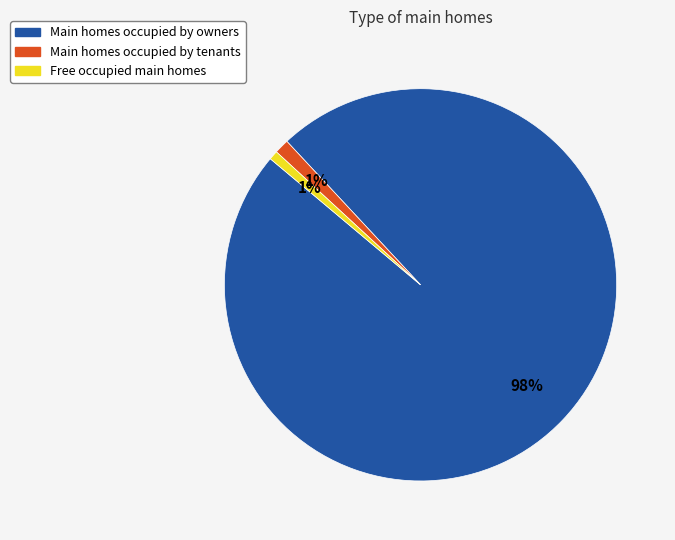

To the nearest percent, what is the average slice percentage?

33%